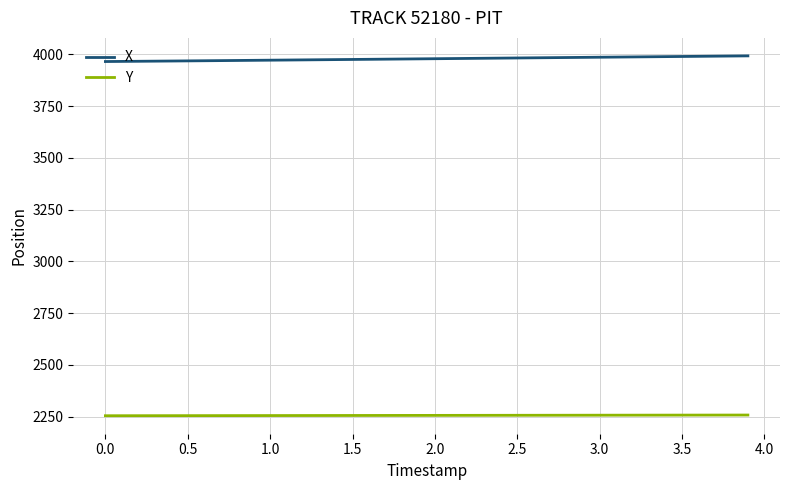

List the series in order of their peak value, lowest first.

Y, X